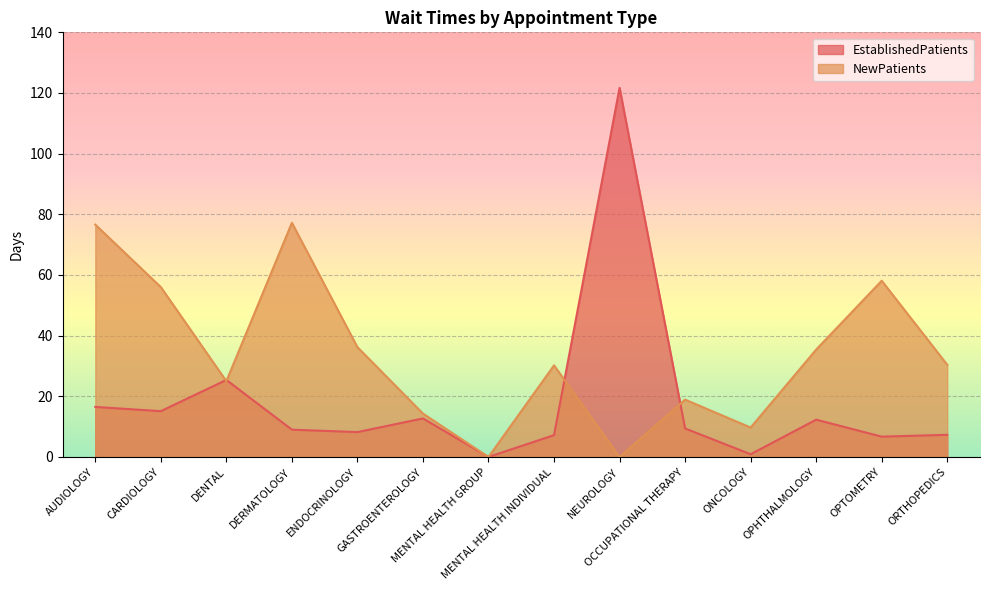

What is the label of the 11th point from the left?

ONCOLOGY